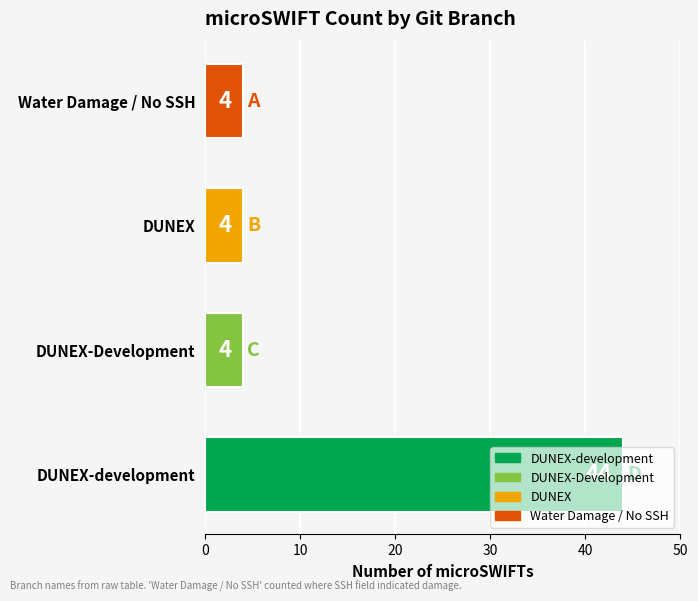

What is the change in value from DUNEX-development to Water Damage / No SSH?

-40